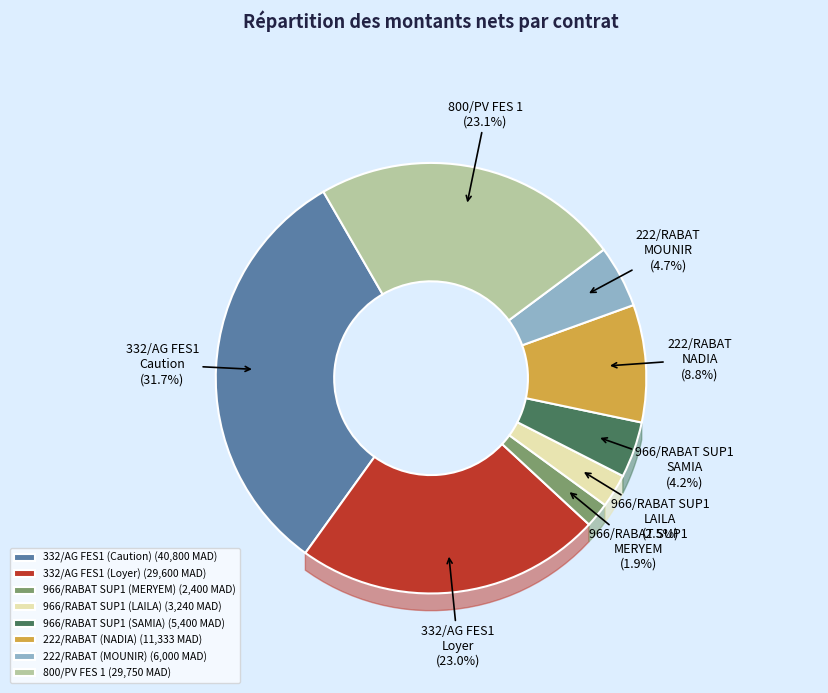

What percentage is the 332/AG FES1 (Loyer) slice, to the nearest percent?

23%